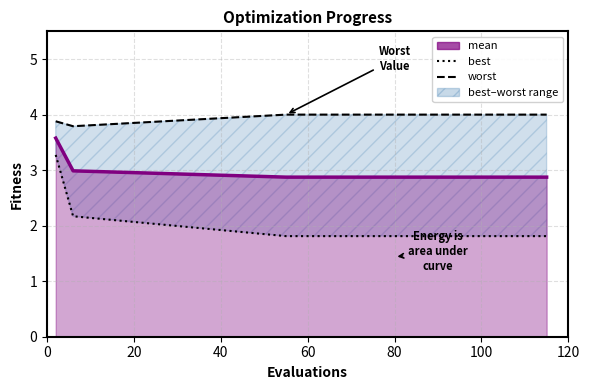

List the series in order of their peak value, highest first.

worst, mean, best